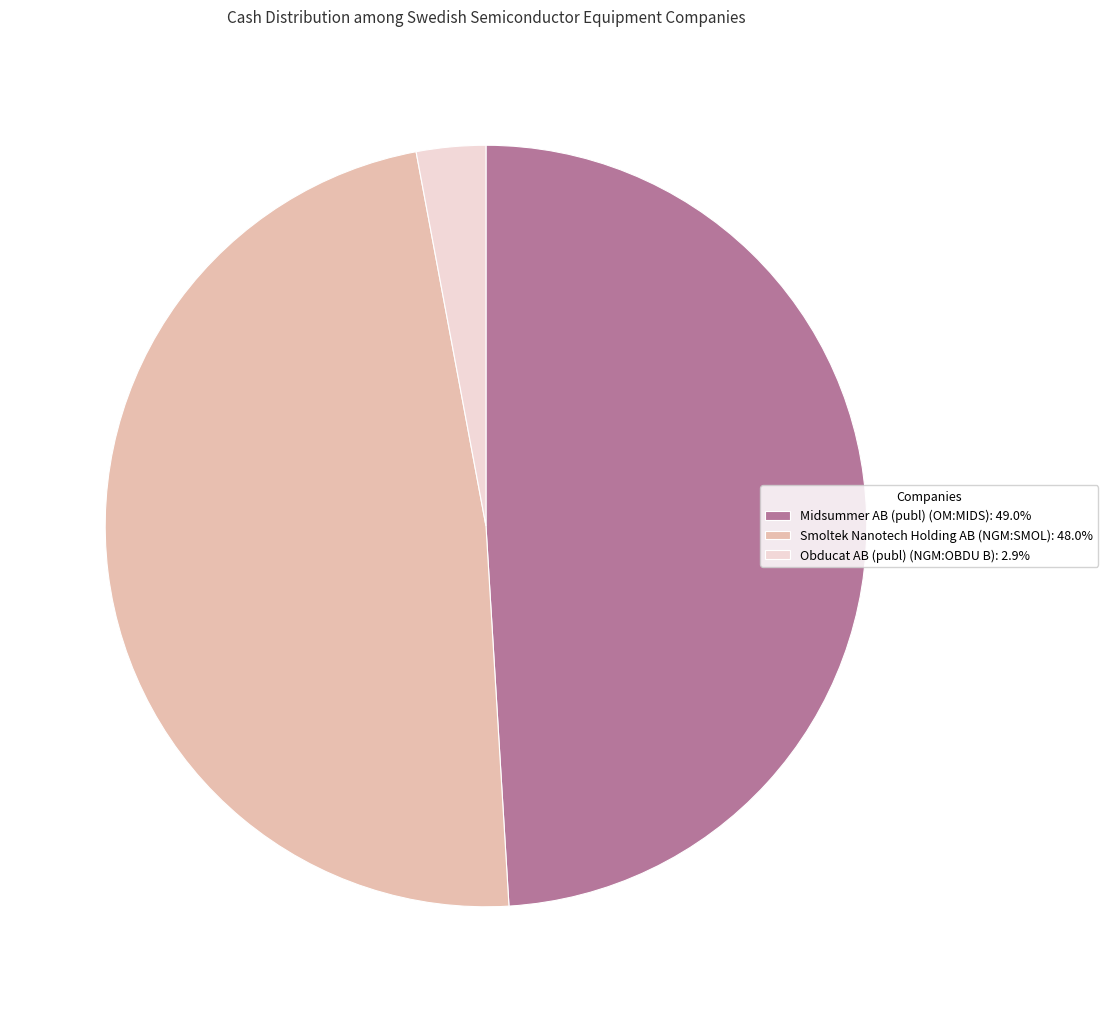

Rank the categories by value from highest to lowest.

Midsummer AB (publ) (OM:MIDS), Smoltek Nanotech Holding AB (NGM:SMOL), Obducat AB (publ) (NGM:OBDU B)